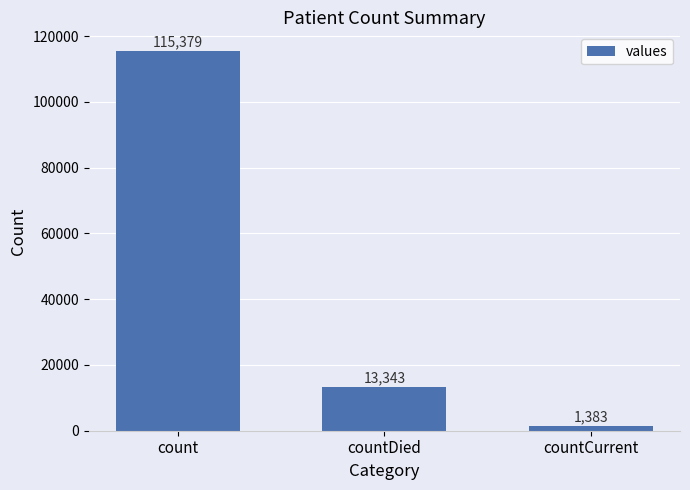

What is the label of the 2nd bar from the right?

countDied